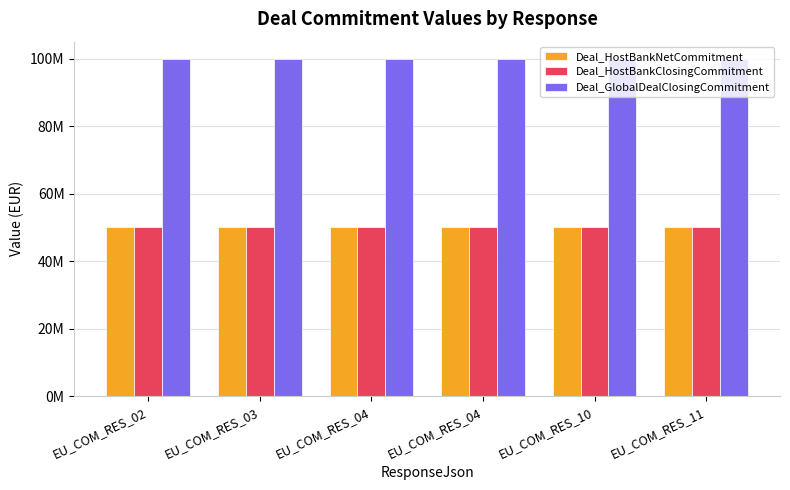

What is the highest value of the Deal_GlobalDealClosingCommitment series?

100000000